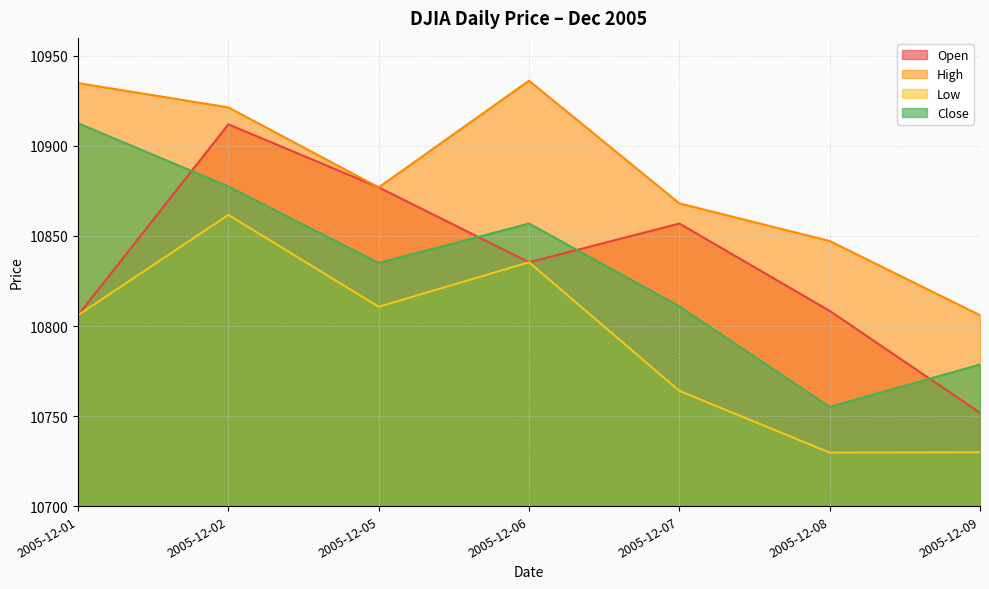

Is it true that High equals 4893.8 at 2005-12-09?

False